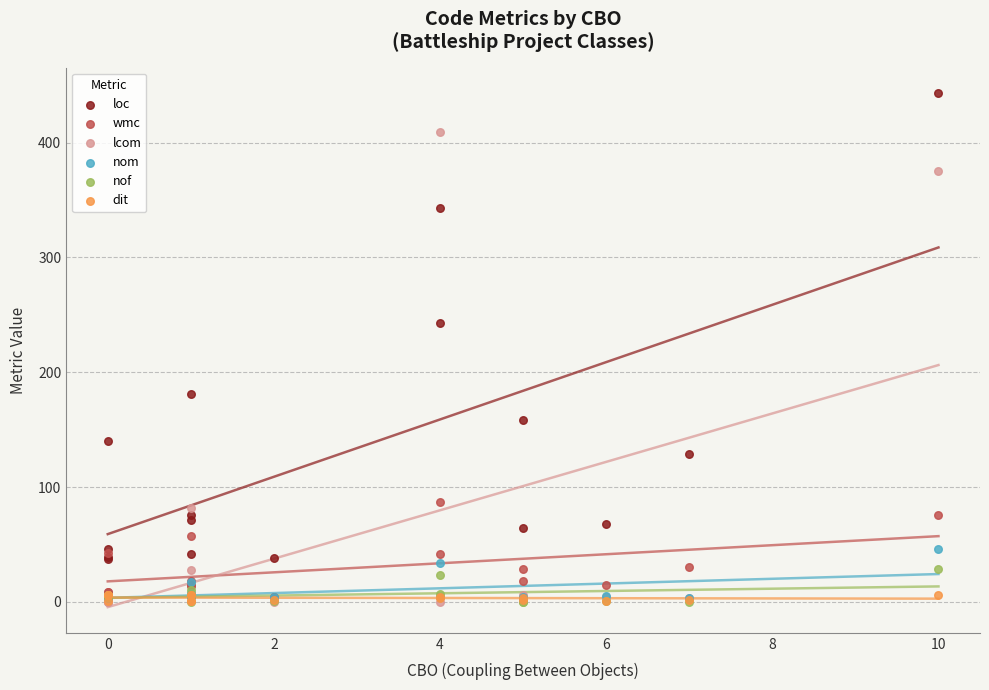

Across all series, what Y value is closest to 221?

243